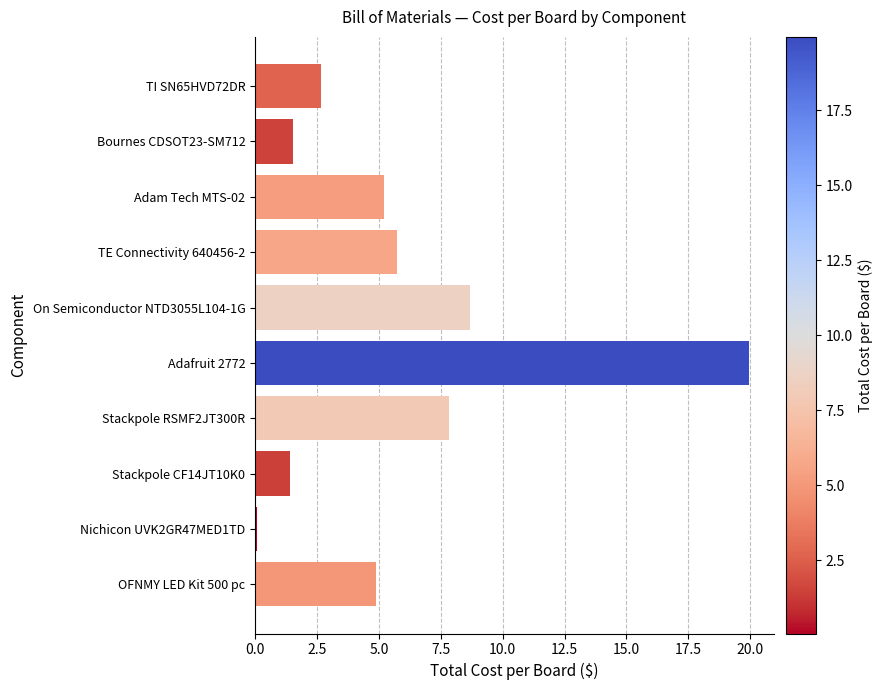

At which category does the chart reach its peak across all series?

Adafruit 2772